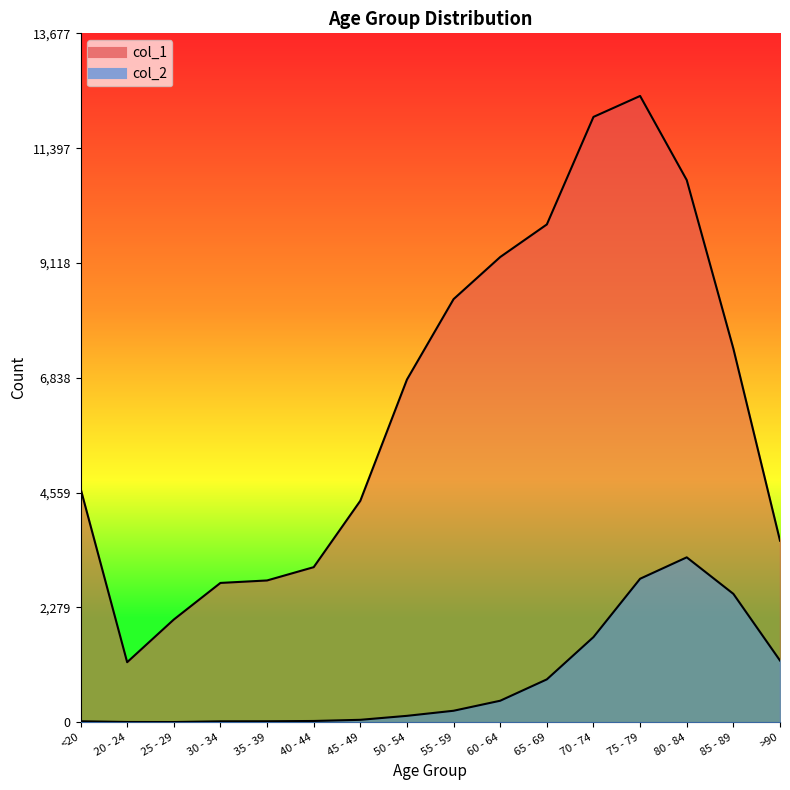

True or false: col_1 and col_2 cross at least once.

False